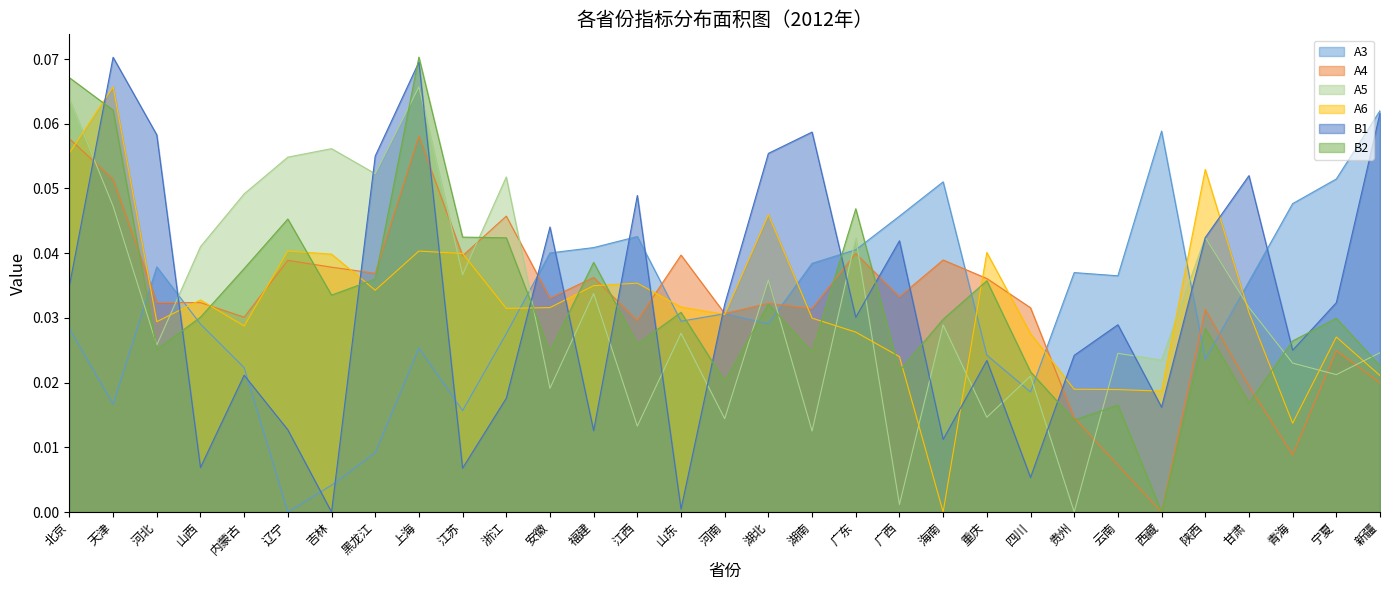

Does the chart display data point markers on the line(s)?

No